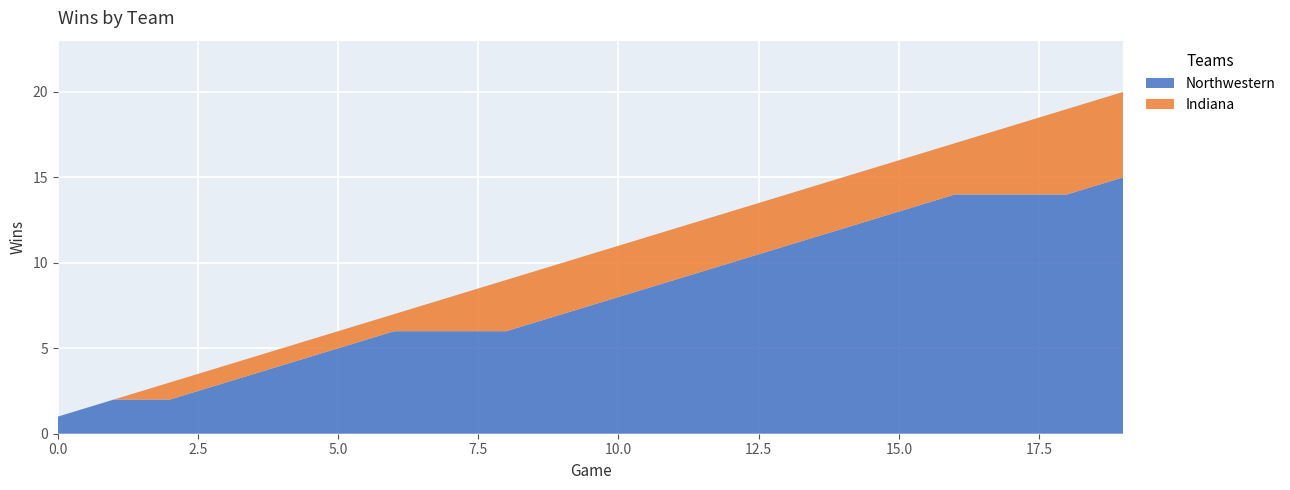

Reading left to right, extract all data points from this chart.

Northwestern: 1	2	2	3	4	5	6	6	6	7	8	9	10	11	12	13	14	14	14	15
Indiana: 0	0	1	1	1	1	1	2	3	3	3	3	3	3	3	3	3	4	5	5